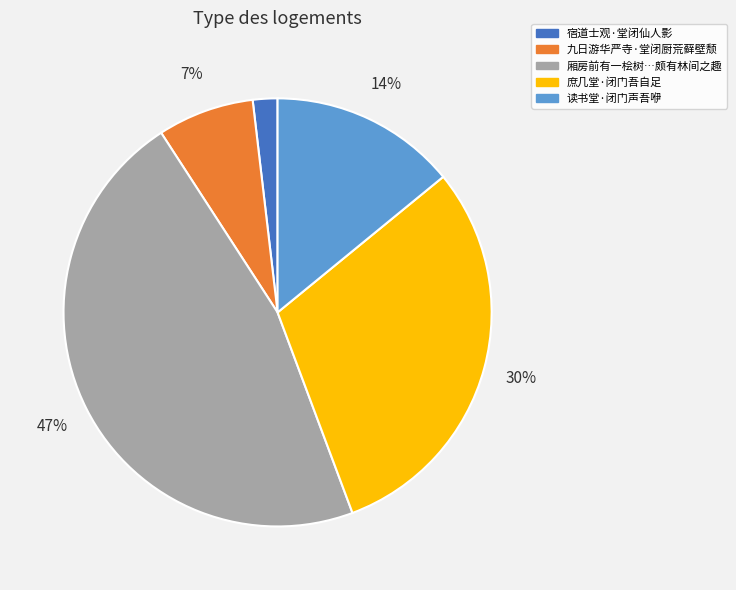

To the nearest percent, what is the difference between the largest and smallest slice percentages?

45%